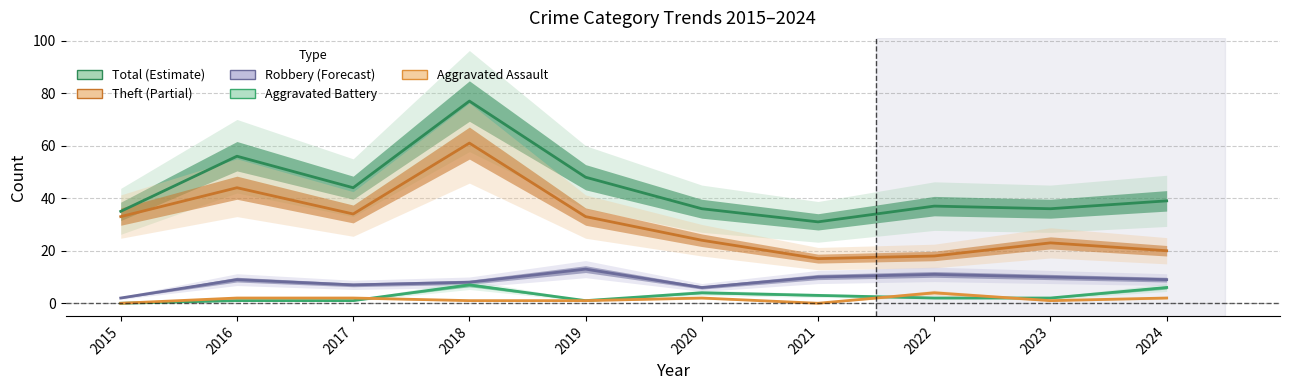

Which series has the largest range (max minus min)?

Total